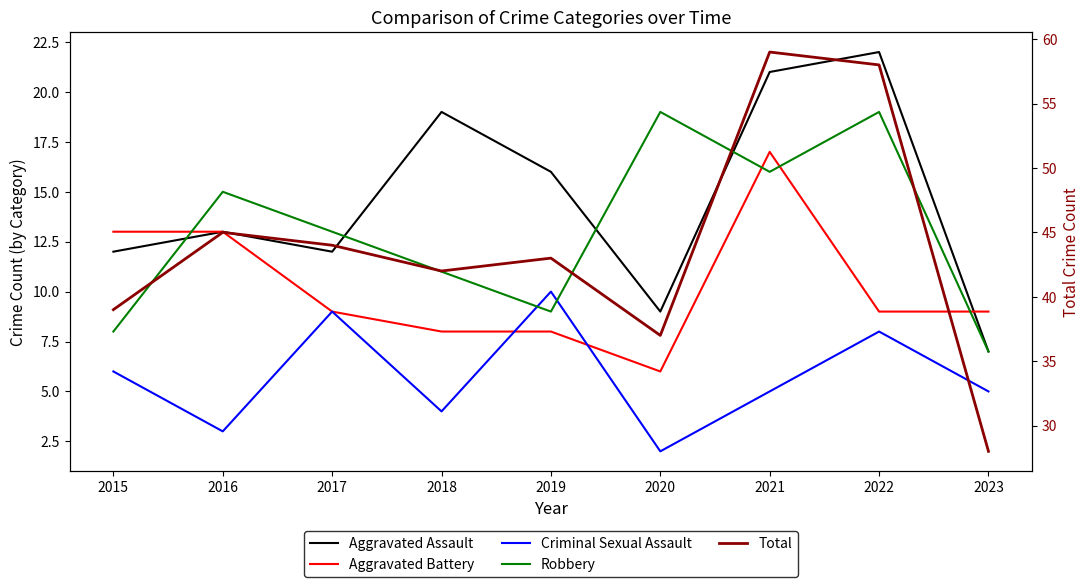

In Total, how many points are lower than both neighbors (excluding endpoints)?

2